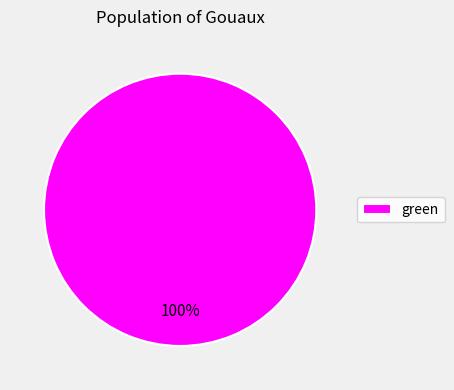

Count the number of slices in the pie.

1